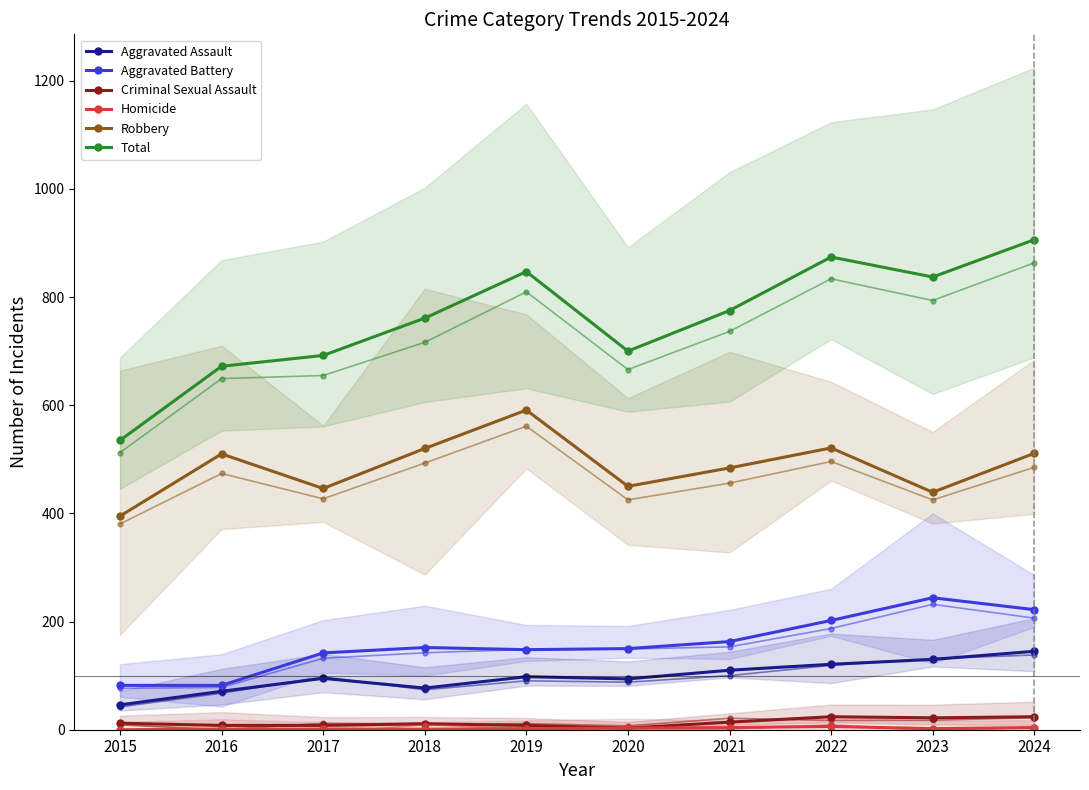

Where is Robbery nearest to the value 493?

2021